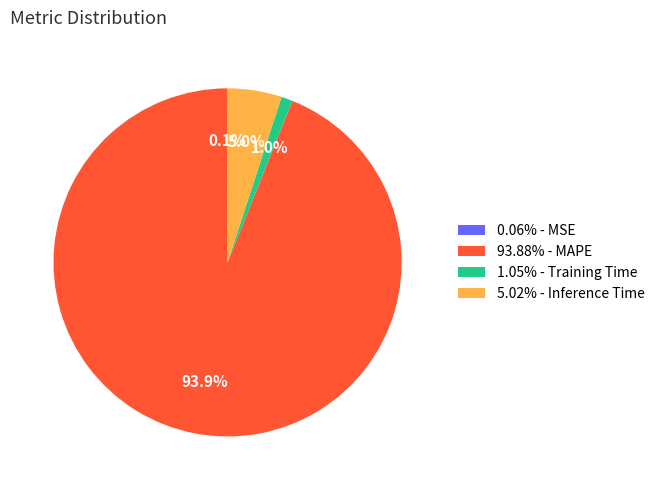

Do 1.05% - Training Time and 93.88% - MAPE together represent more than half of the pie?

Yes